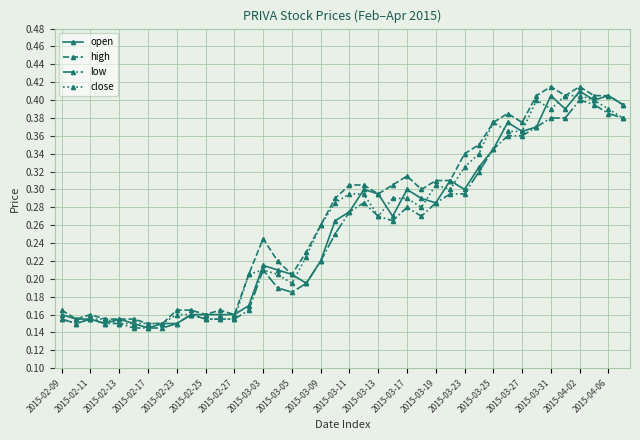

How many open values are between 0 and 1?

40